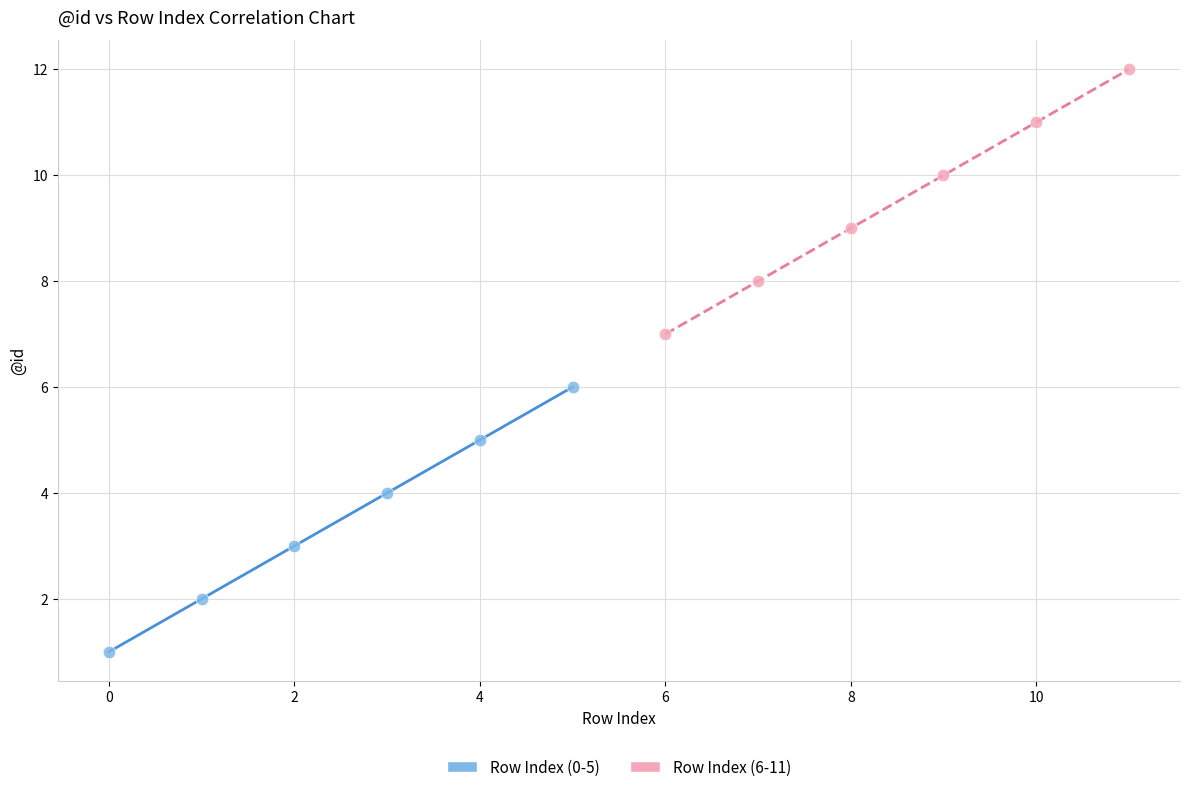

Which series contains the highest Y value?

Row Index (6-11)